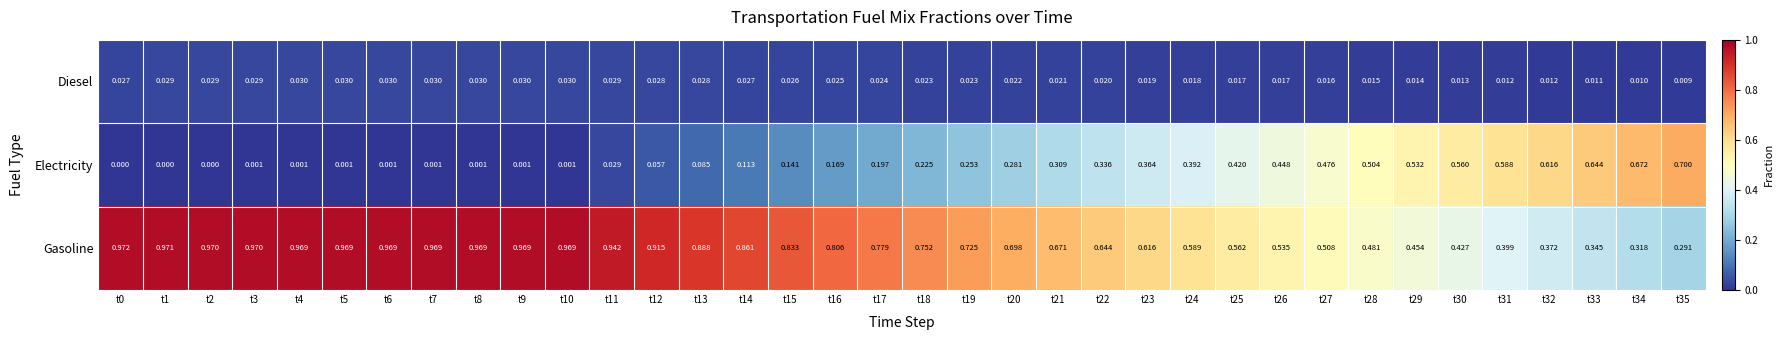

Which series has the widest spread of values?

Electricity